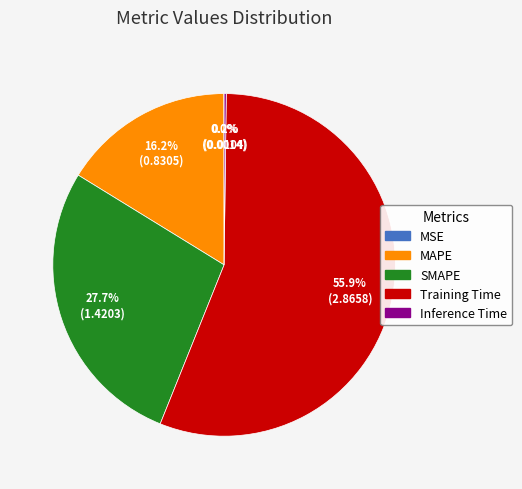

What percentage is the MAPE slice, to the nearest percent?

16%